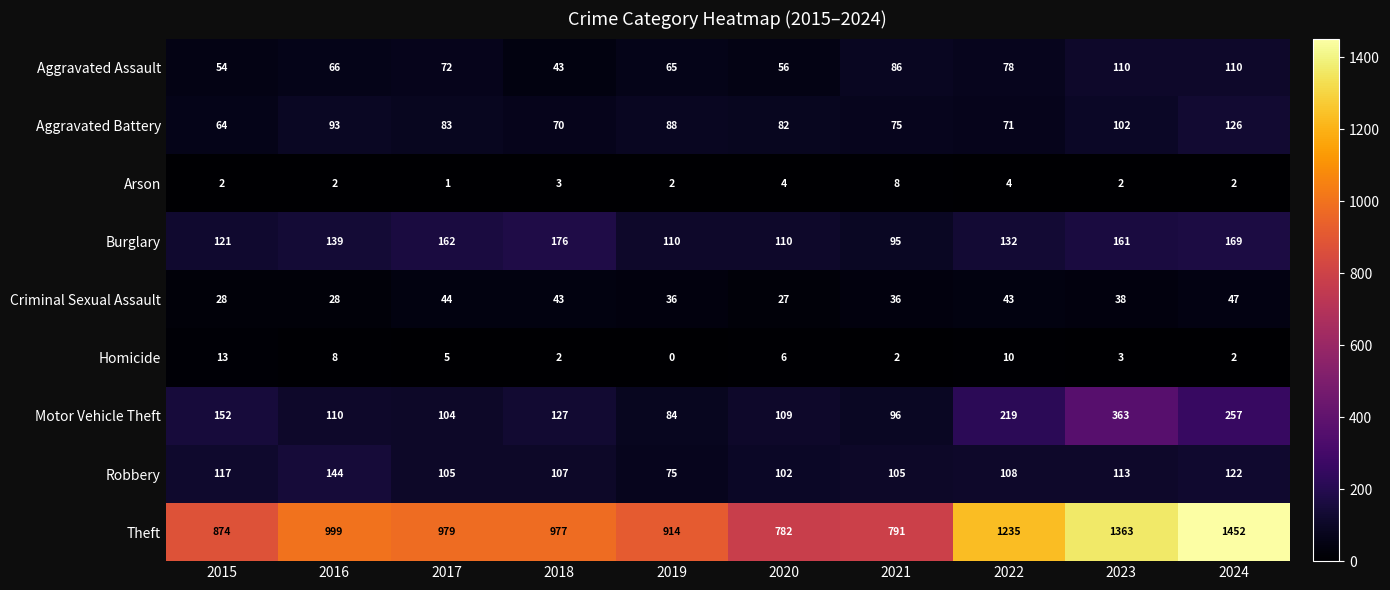

At 2023, list the series in order from smallest to largest.

Arson, Homicide, Criminal Sexual Assault, Aggravated Battery, Aggravated Assault, Robbery, Burglary, Motor Vehicle Theft, Theft